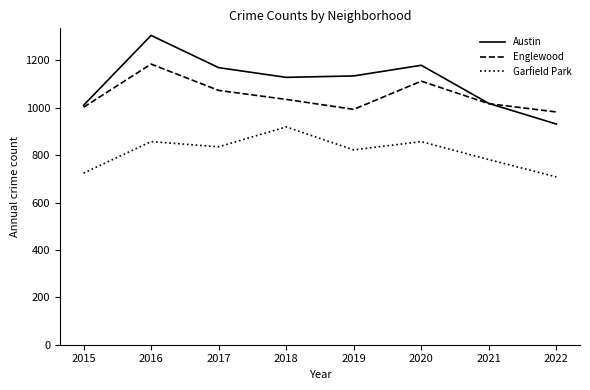

Which category has the lowest value in the Garfield Park series?

2022